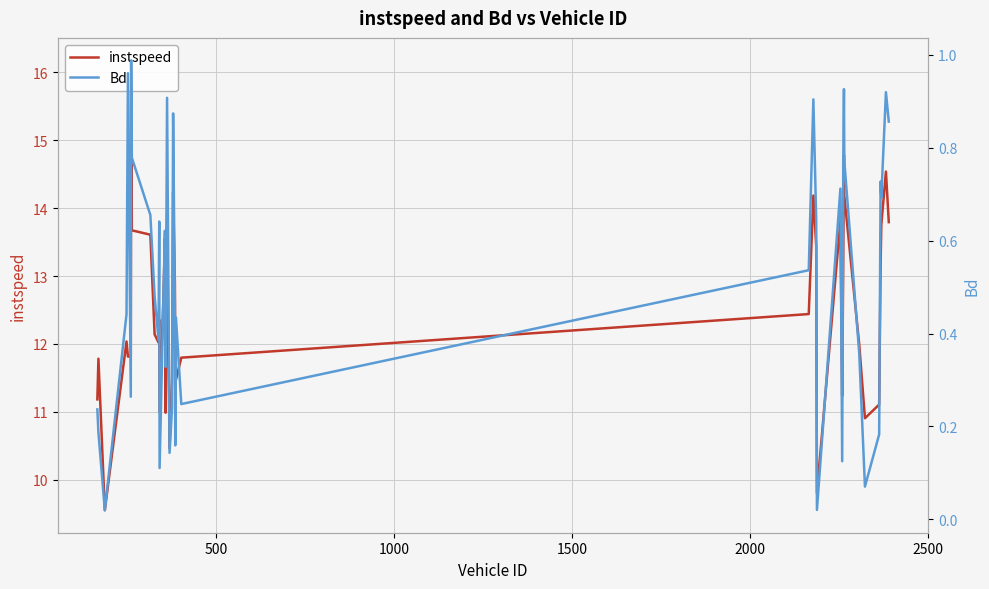

True or false: instspeed has more than 1 points higher than both neighbors.

True